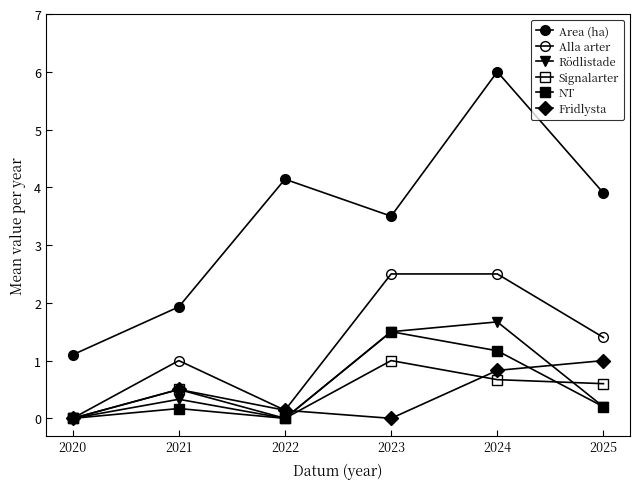

Rank the series by their maximum value, from lowest to highest.

Signalarter, Fridlysta, NT, Rödlistade, Alla arter, Area (ha)